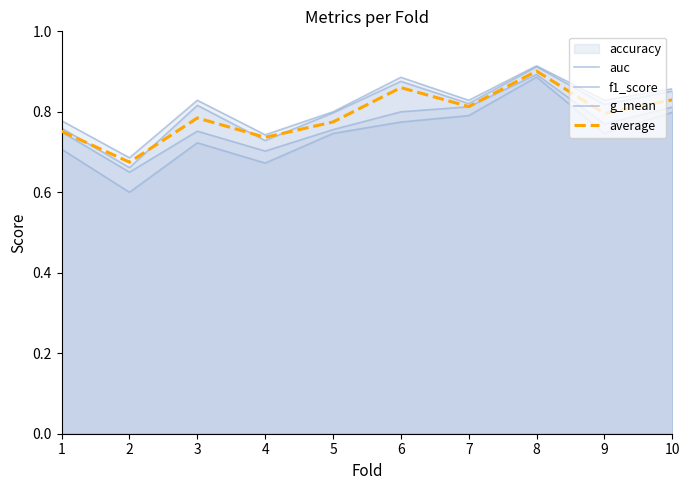

Rank the series at 9 from highest to lowest value.

accuracy, f1_score, average, auc, g_mean